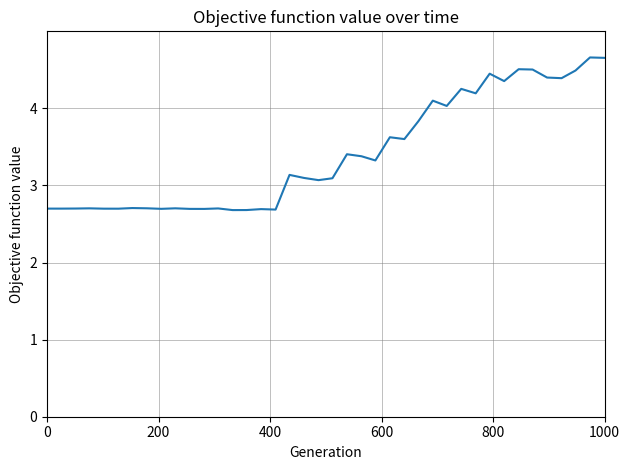

What is the difference between the maximum and minimum values?

2.0